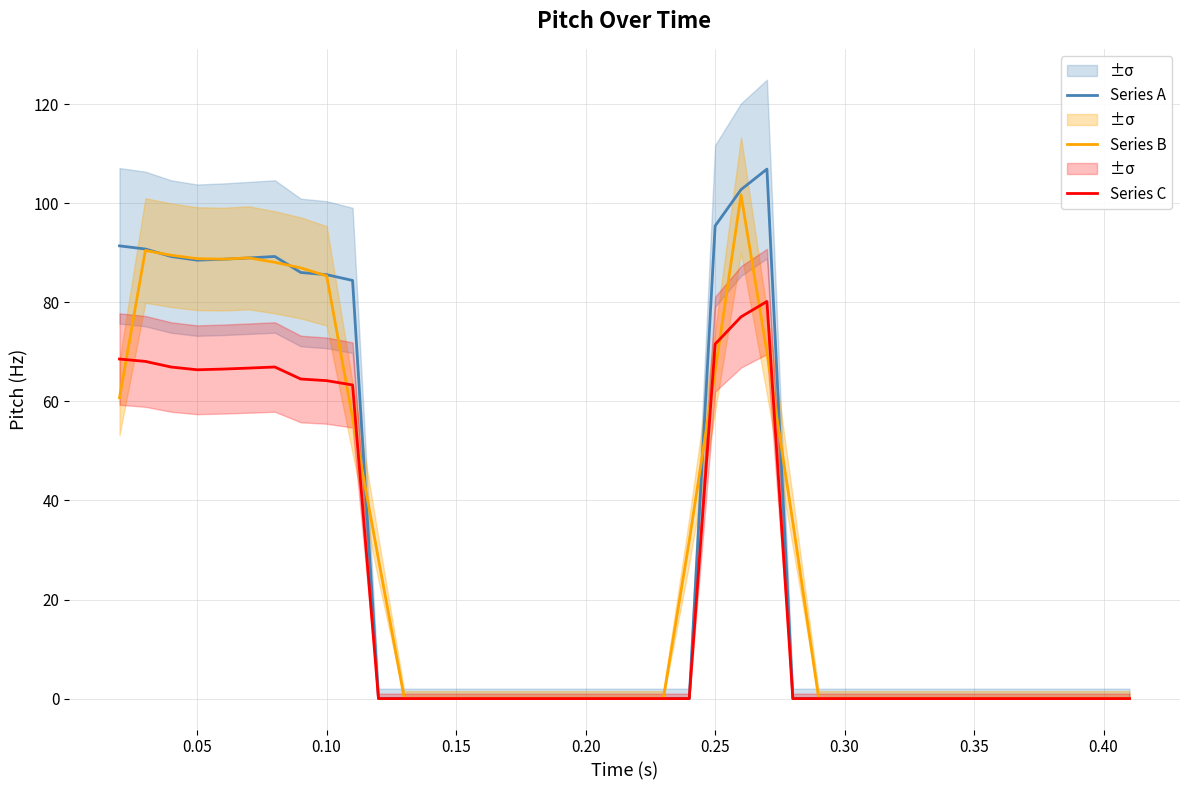

True or false: Series C and Series A cross at least once.

False